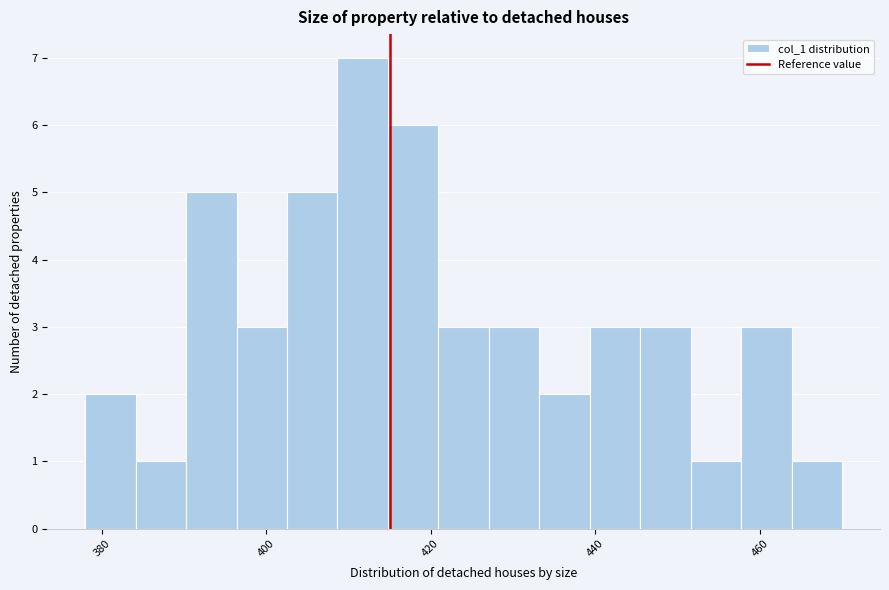

Around what value on the x-axis is the tallest bar? Give the approximate position of its centre, as read against the axis.

412